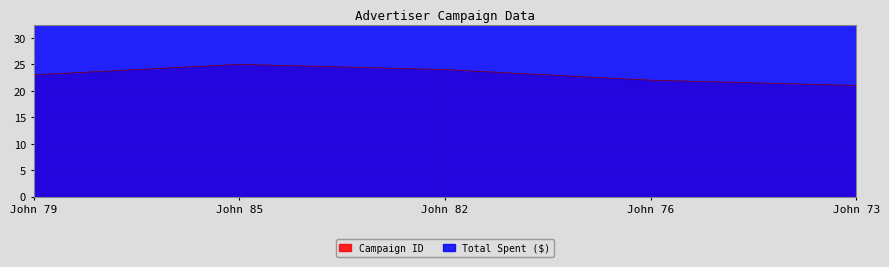

Reading left to right, list all the values displayed in this chart.

John 79=23	John 85=25	John 82=24	John 76=22	John 73=21